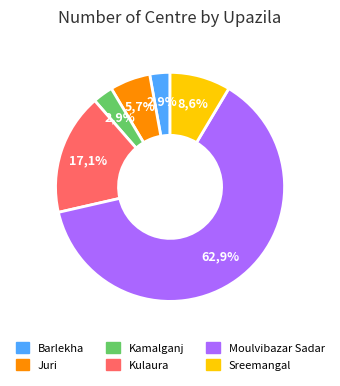

The Sreemangal slice represents 9% of the pie. True or false?

True